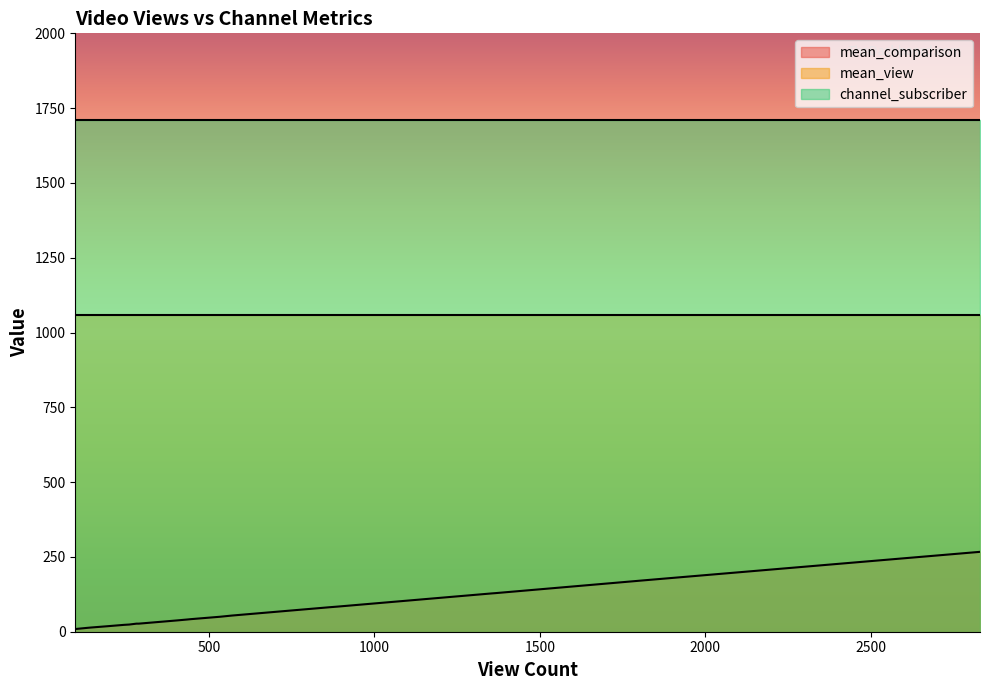

What is the total value across all series at 569?

2822